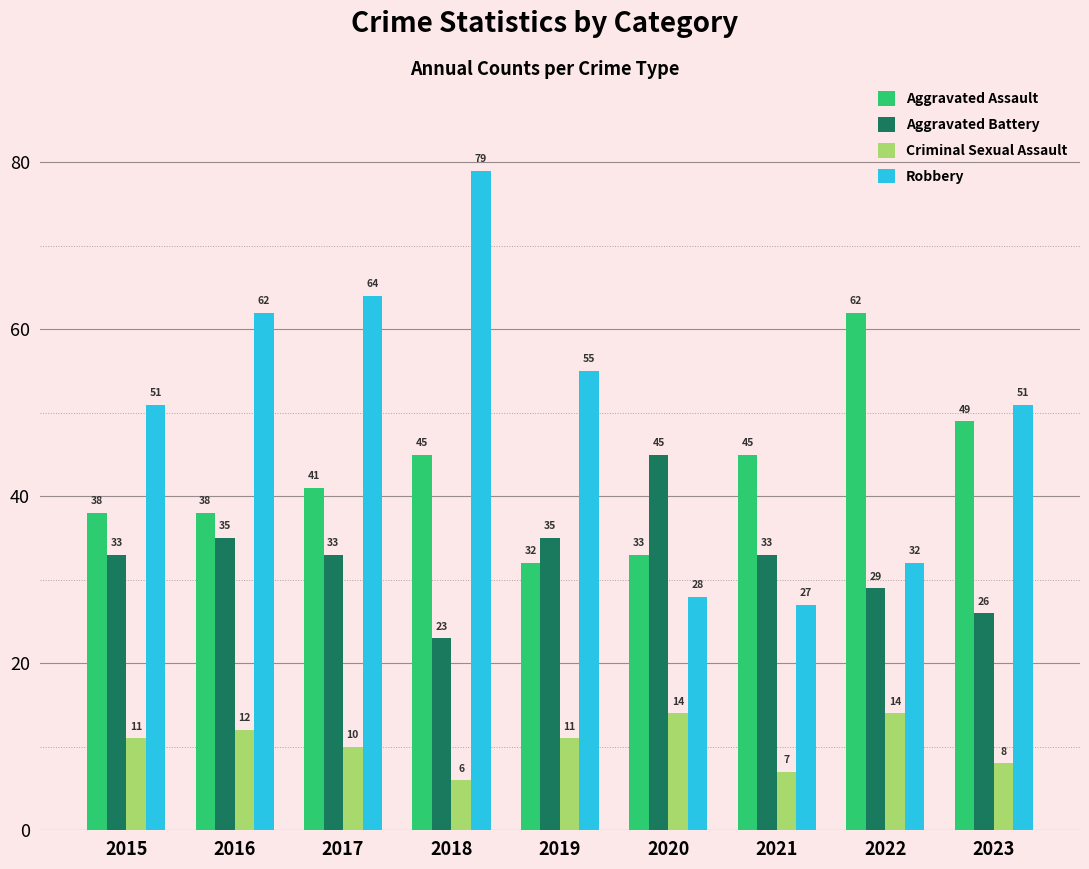

What is the sum of all Robbery values?

449